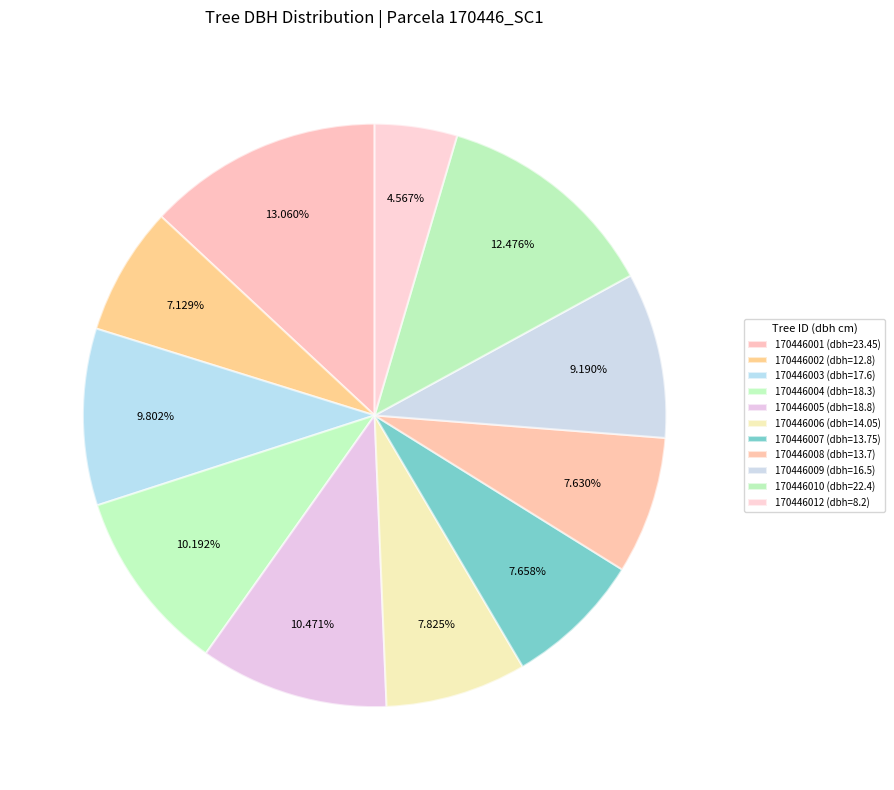

Count the number of slices in the pie.

11